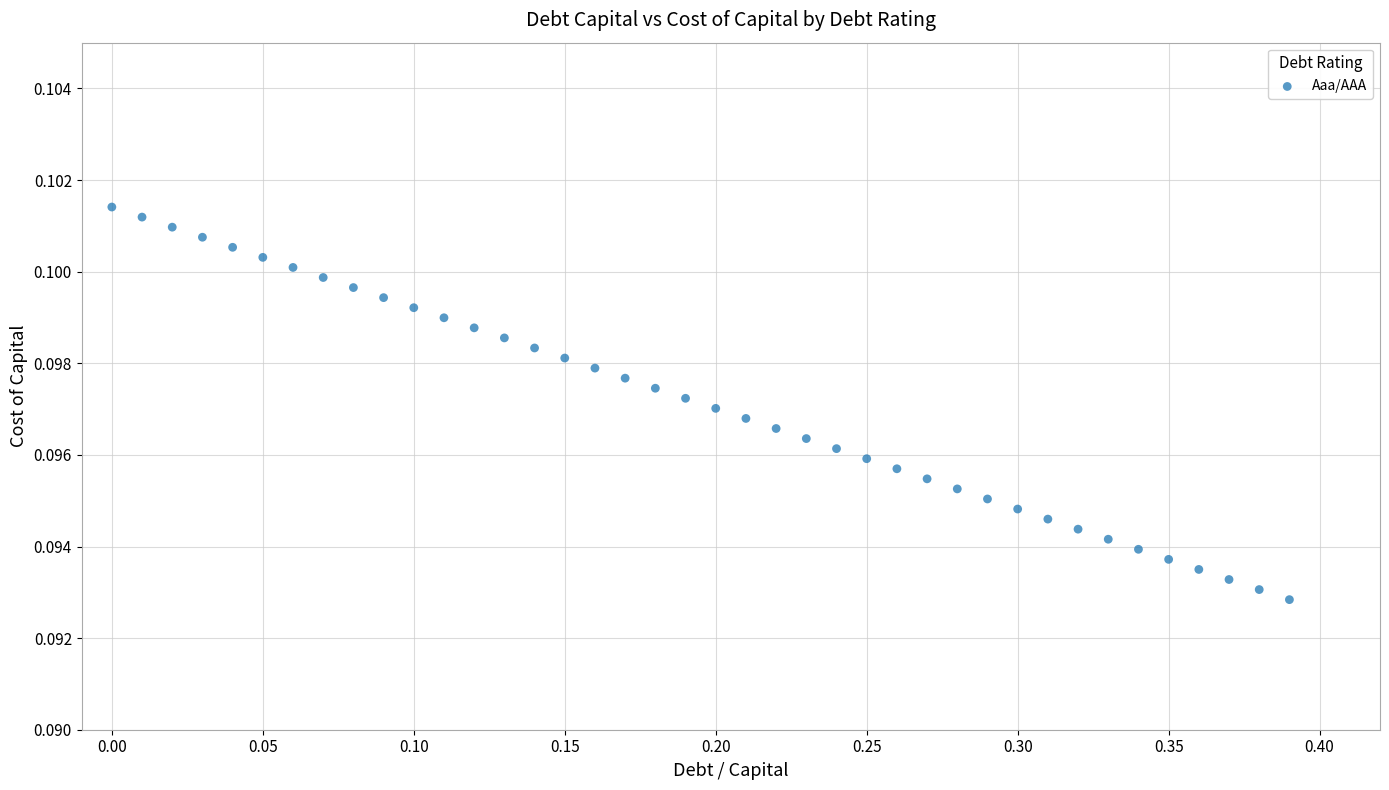

What is the range of X values (max minus min)?

0.4